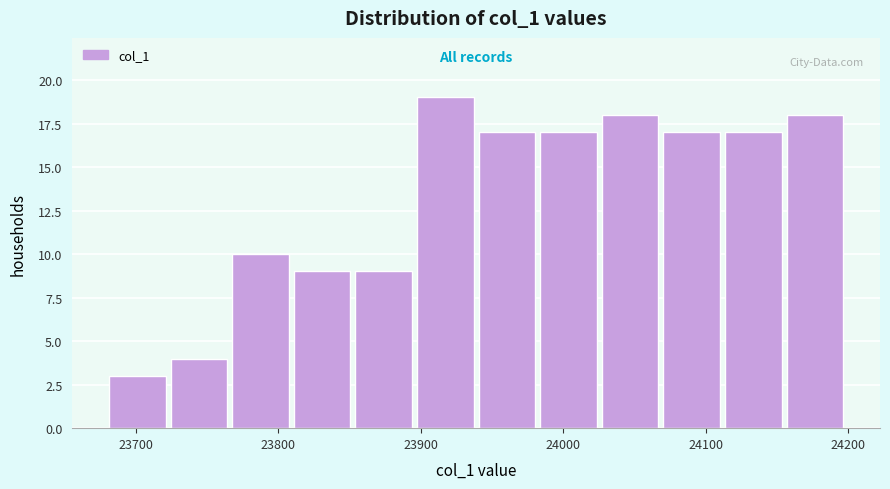

Over which range of the x-axis is the bar tallest?

23900 to 23940